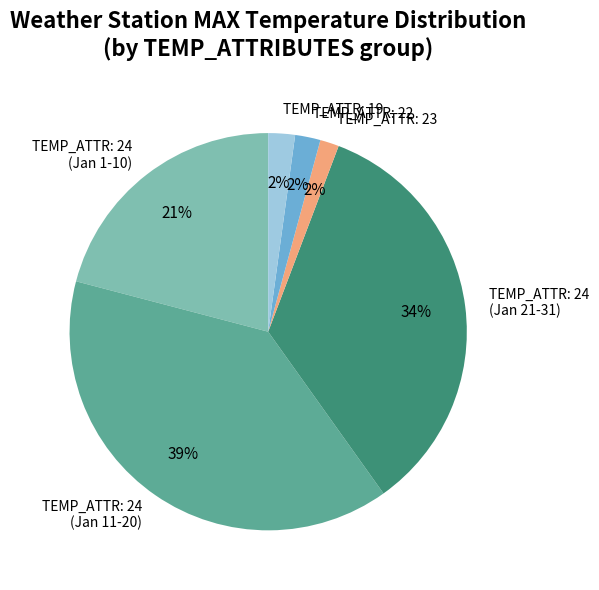

Between TEMP_ATTR: 19 and TEMP_ATTR: 24 (Jan 11-20), which is larger?

TEMP_ATTR: 24 (Jan 11-20)